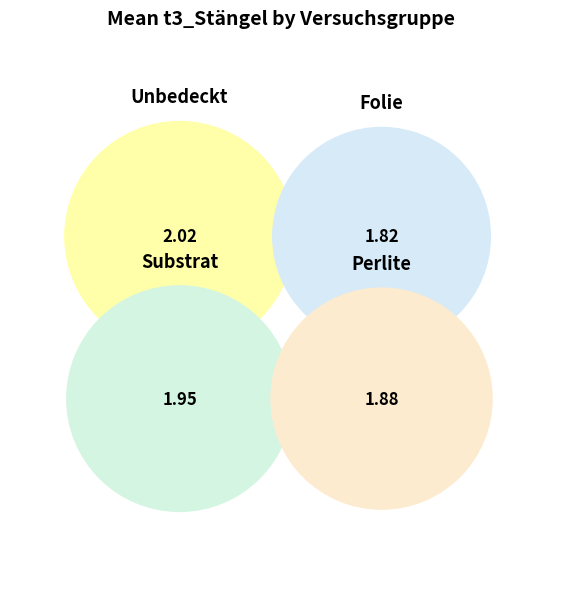

Which slice is the largest?

Unbedeckt